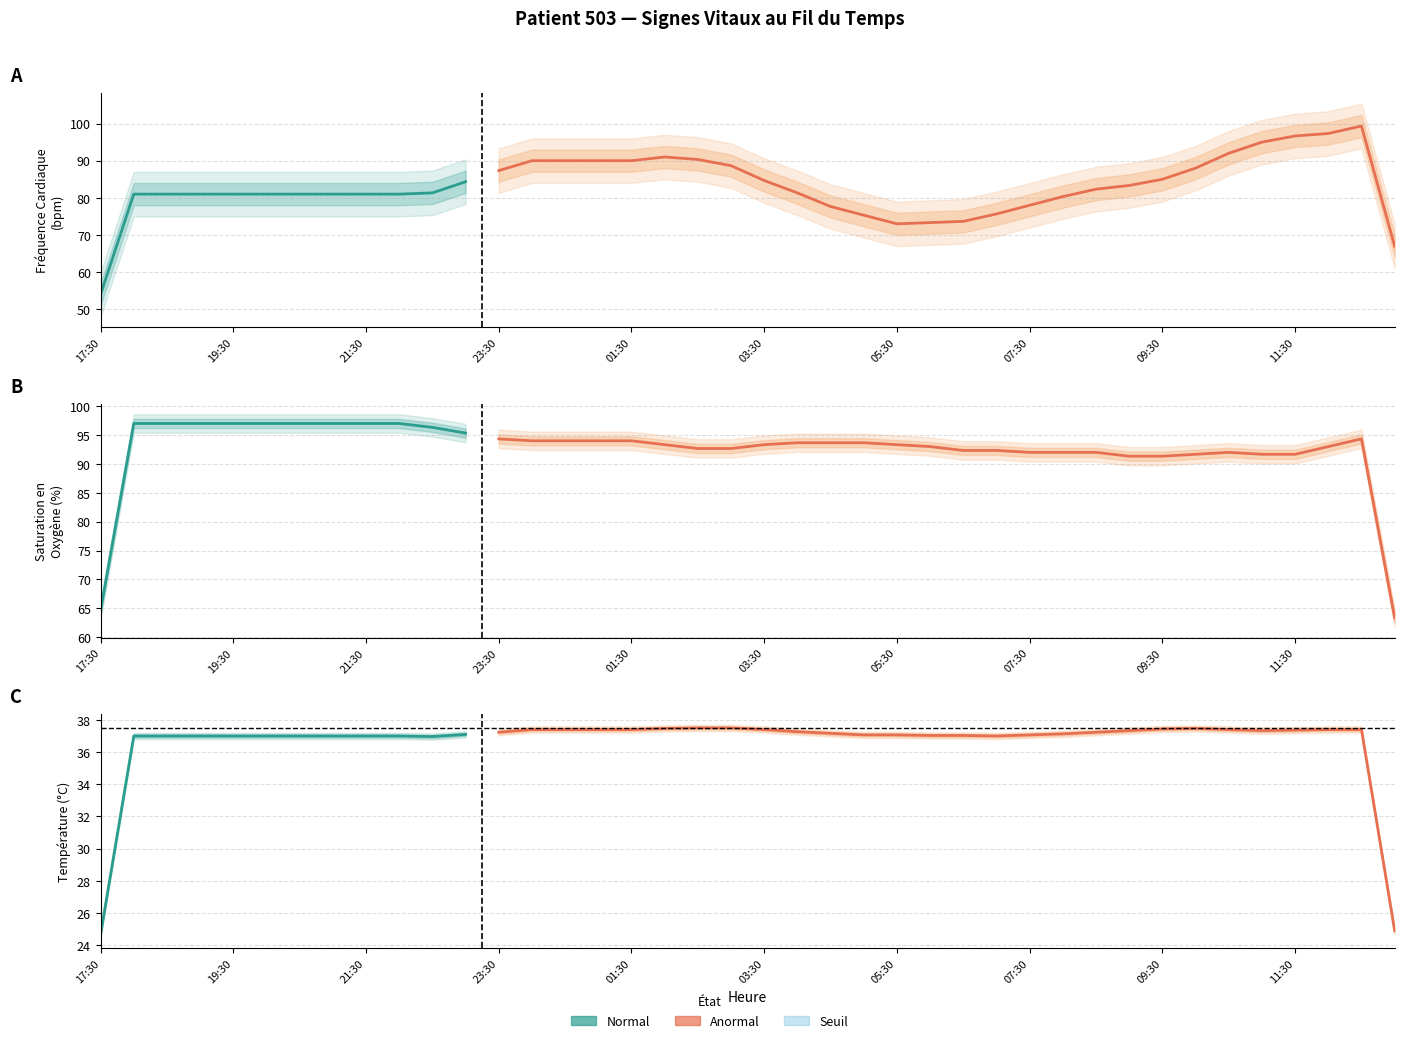

The Saturation en Oxygène (%) series shows 97.0 at 19:30. True or false?

True